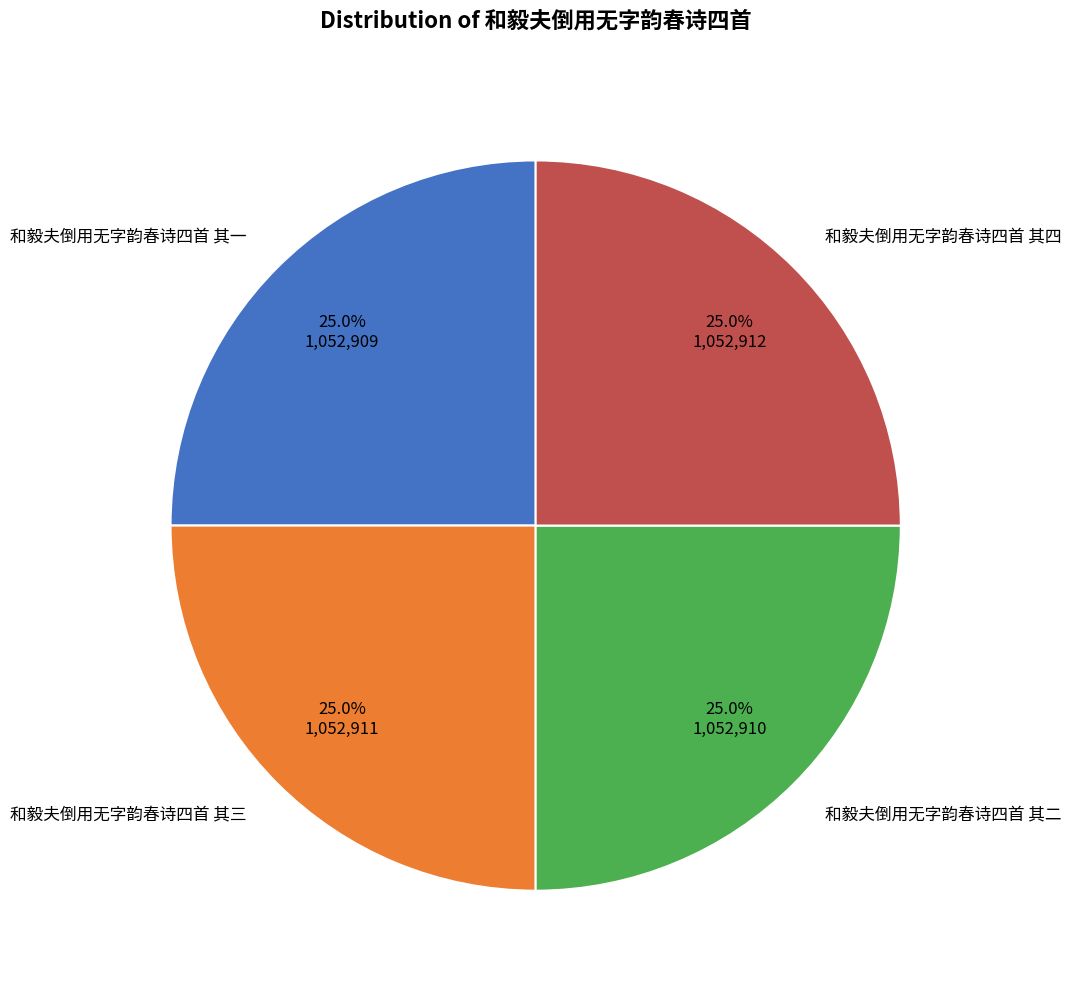

What percentage do 和毅夫倒用无字韵春诗四首 其二 and 和毅夫倒用无字韵春诗四首 其一 together represent?

50.0%